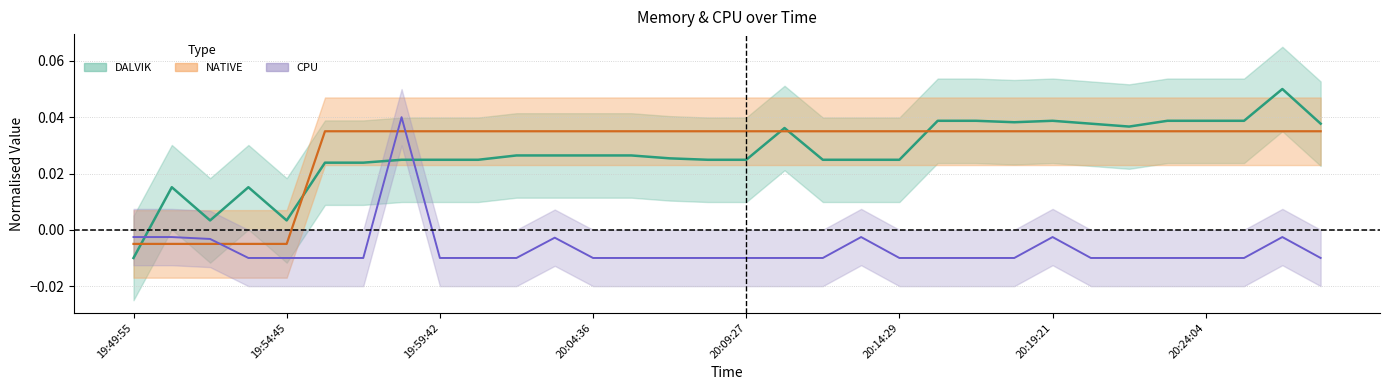

True or false: CPU has more than 0 interior local peaks.

True